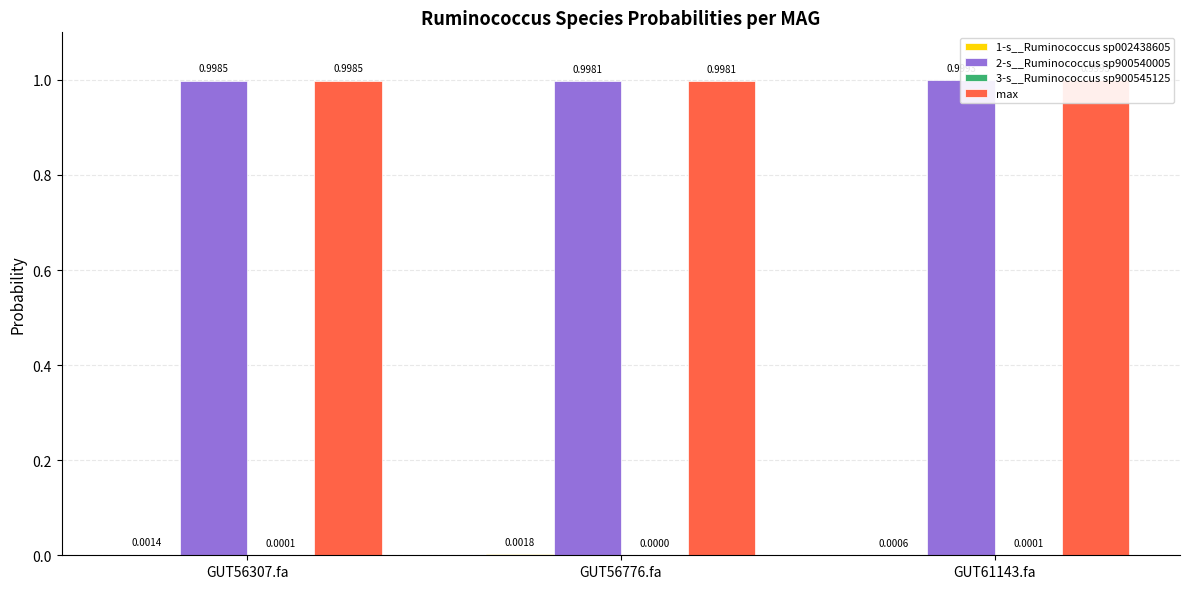

The value of max at GUT56776.fa is 1.0. True or false?

True